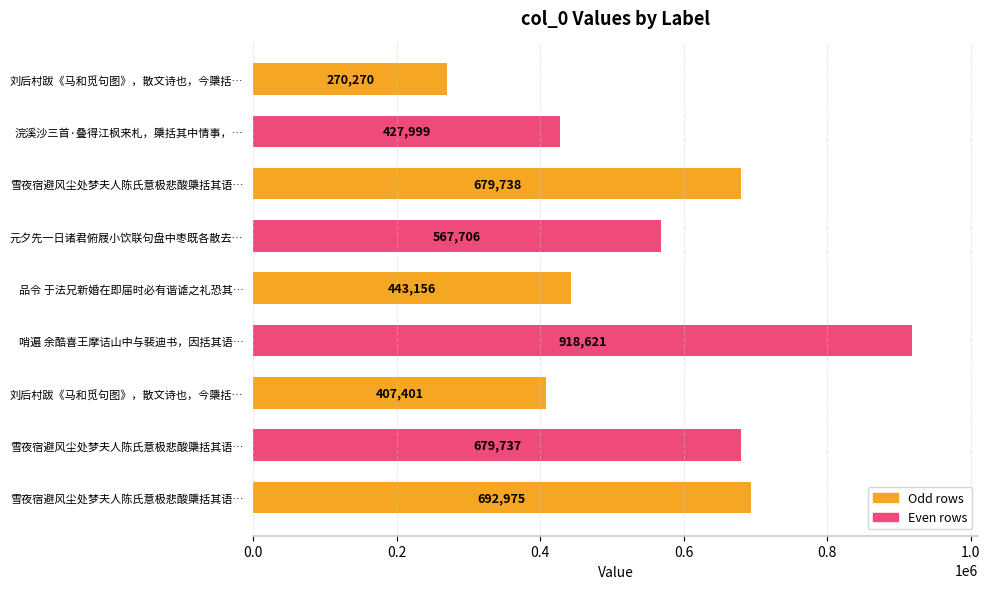

What is the sum of all values?

5087603